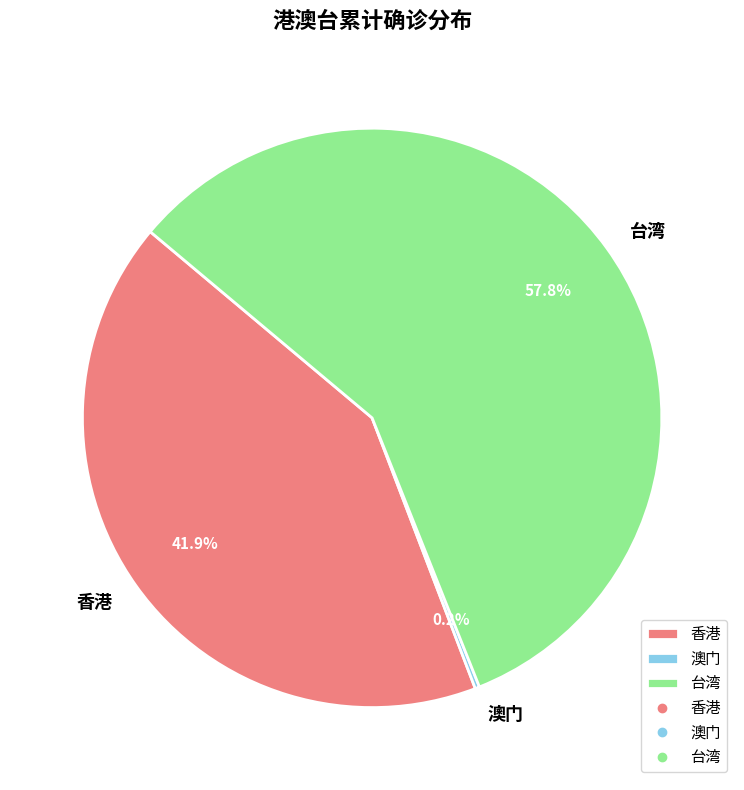

What percentage is NOT represented by 香港?

58.1%